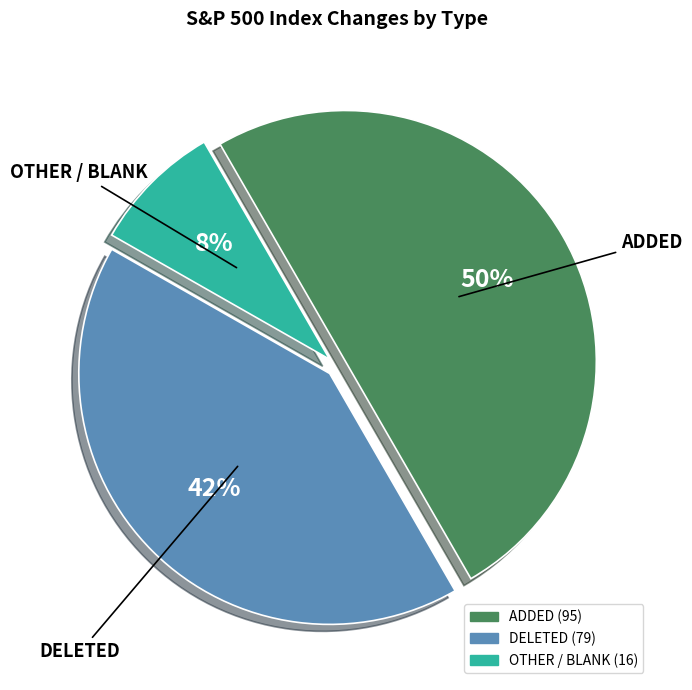

To the nearest percent, what is the difference between the largest and smallest slice percentages?

42%